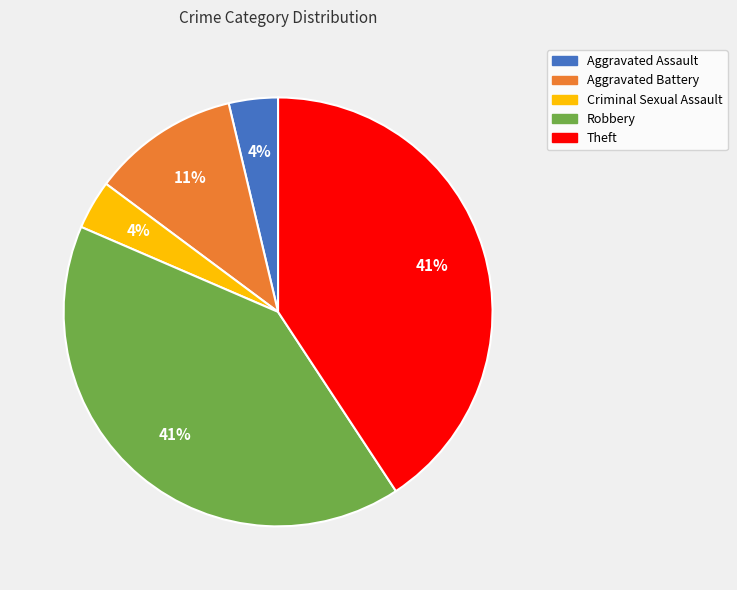

The Criminal Sexual Assault slice represents 4% of the pie. True or false?

True